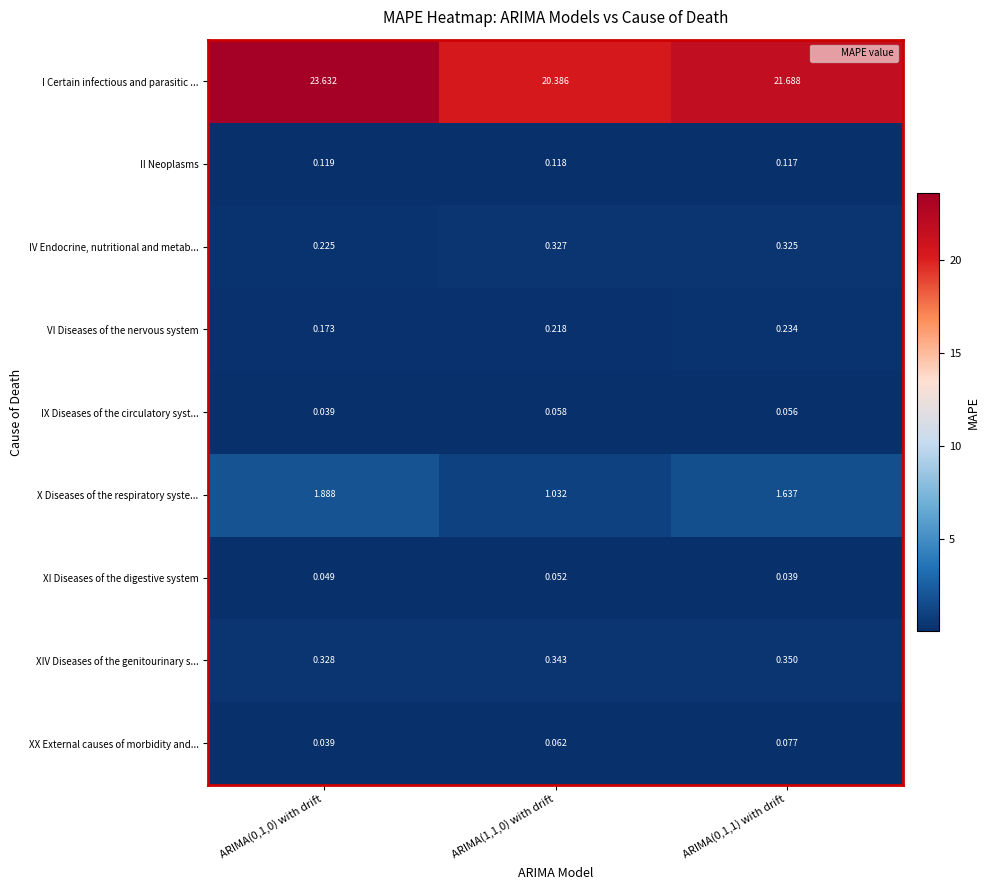

Rank the series at ARIMA(0,1,1) with drift from lowest to highest value.

XI Diseases of the digestive system, IX Diseases of the circulatory syst..., XX External causes of morbidity and..., II Neoplasms, VI Diseases of the nervous system, IV Endocrine, nutritional and metab..., XIV Diseases of the genitourinary s..., X Diseases of the respiratory syste..., I Certain infectious and parasitic ...